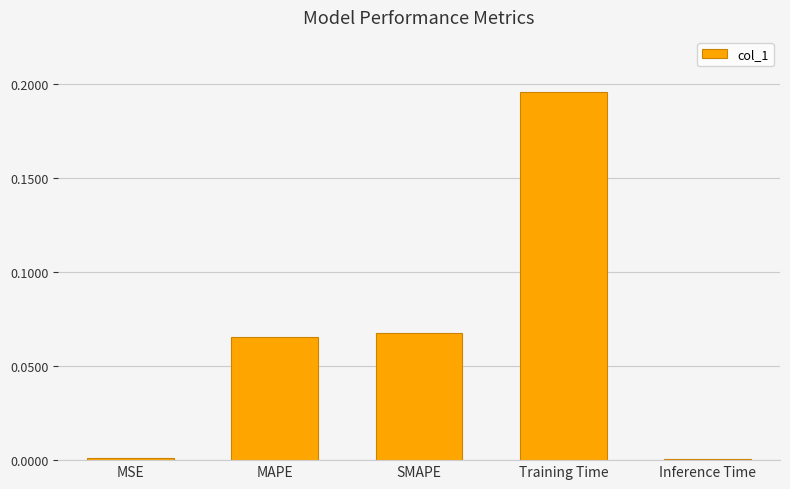

Between MSE and SMAPE, which is larger?

SMAPE